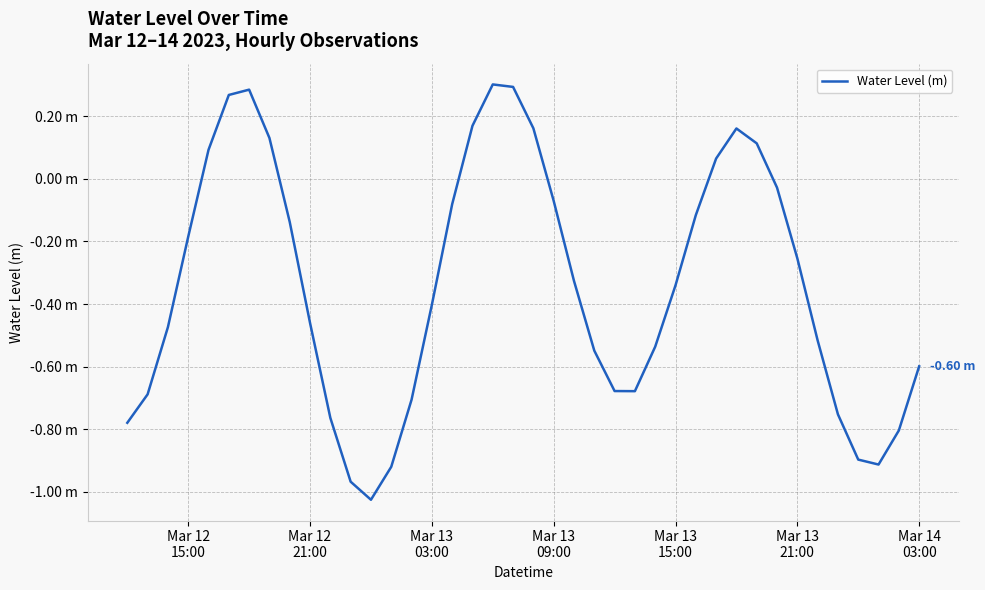

Does the chart have visible grid lines?

Yes